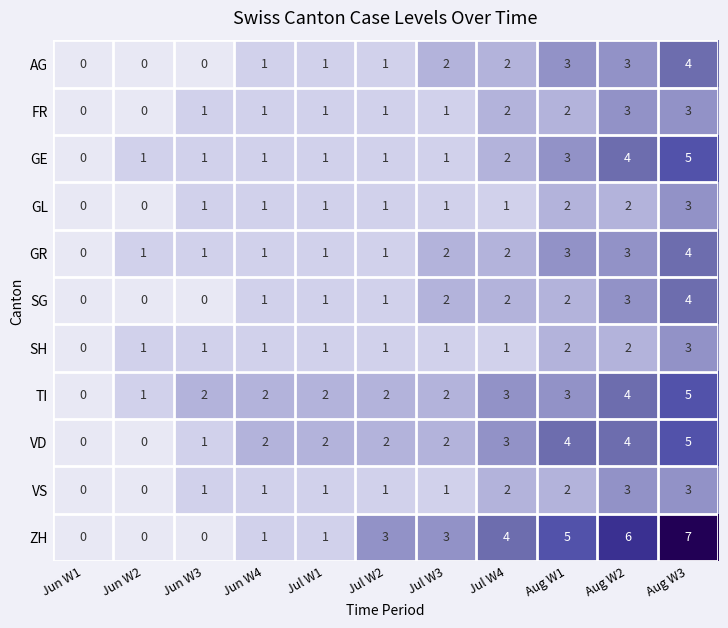

At which category is the sum across all series the highest?

Aug W3